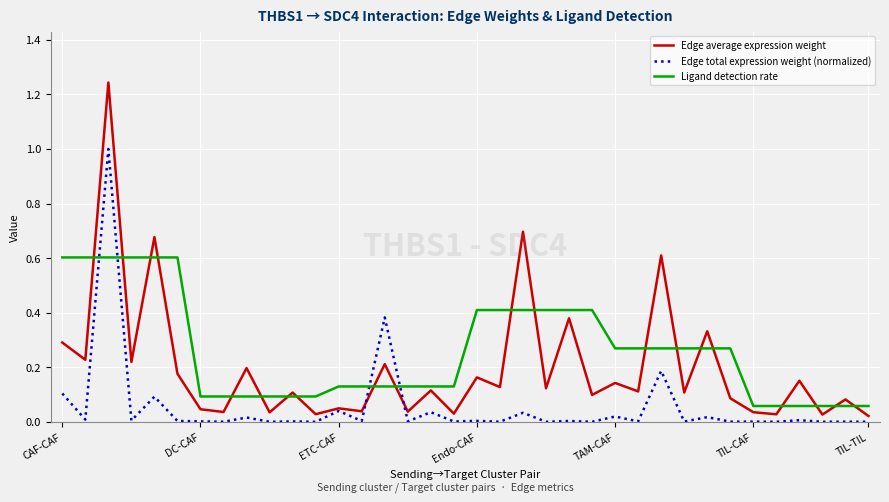

Rank the series by their average value, from highest to lowest.

Ligand detection rate, Edge average expression weight, Edge total expression weight (normalized)